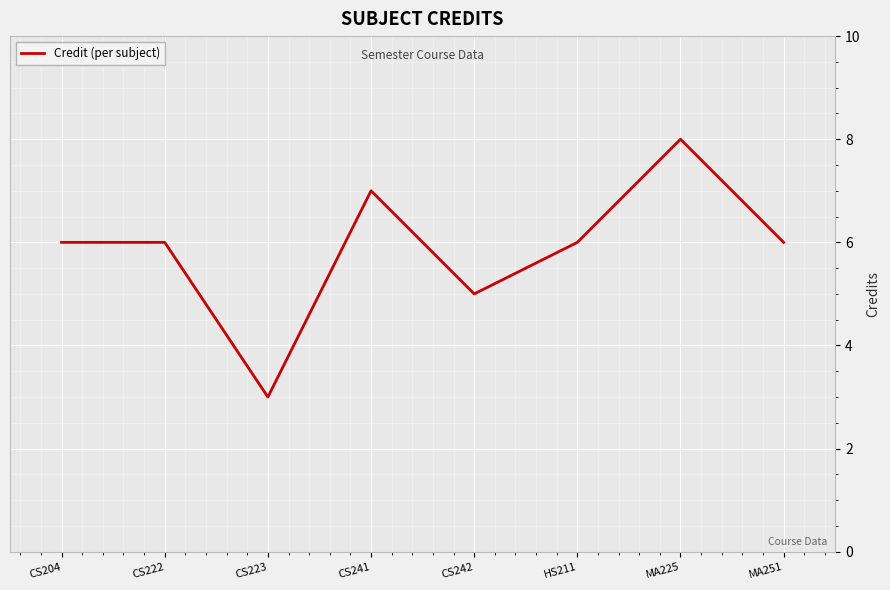

What is the approximate value at HS211?

6